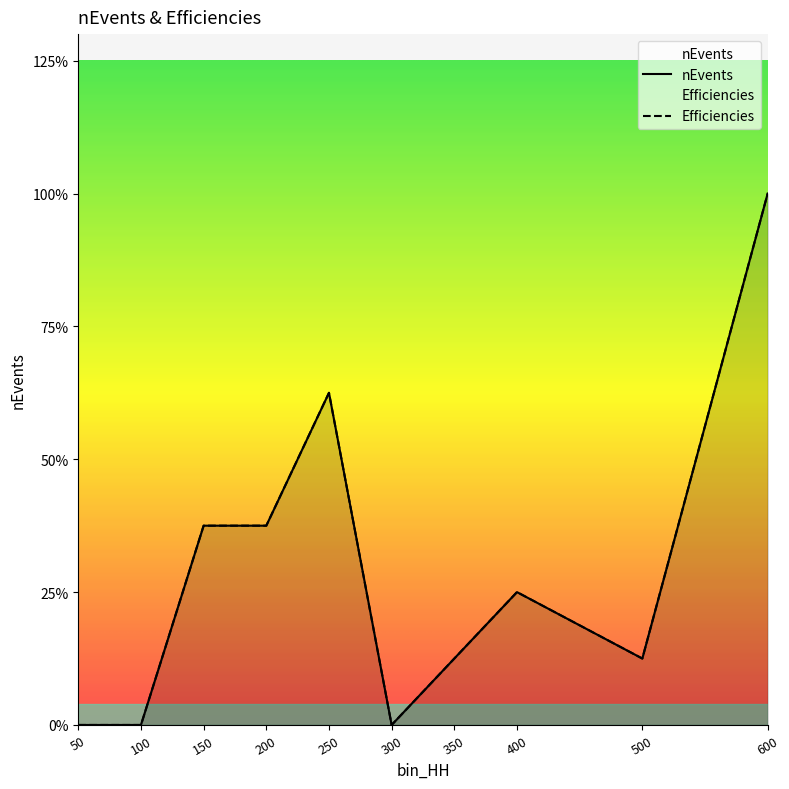

Where is Efficiencies nearest to the value 4?

150